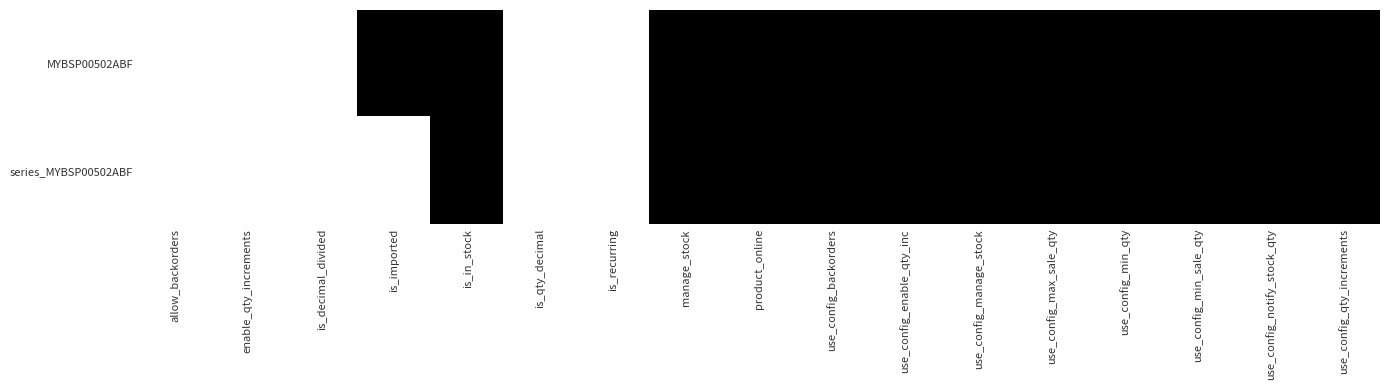

Reading left to right, what are all the values shown in this chart?

MYBSP00502ABF: allow_backorders=0	enable_qty_increments=0	is_decimal_divided=0	is_imported=1	is_in_stock=1	is_qty_decimal=0	is_recurring=0	manage_stock=1	product_online=1	use_config_backorders=1	use_config_enable_qty_inc=1	use_config_manage_stock=1	use_config_max_sale_qty=1	use_config_min_qty=1	use_config_min_sale_qty=1	use_config_notify_stock_qty=1	use_config_qty_increments=1
series_MYBSP00502ABF: allow_backorders=0	enable_qty_increments=0	is_decimal_divided=0	is_imported=0	is_in_stock=1	is_qty_decimal=0	is_recurring=0	manage_stock=1	product_online=1	use_config_backorders=1	use_config_enable_qty_inc=1	use_config_manage_stock=1	use_config_max_sale_qty=1	use_config_min_qty=1	use_config_min_sale_qty=1	use_config_notify_stock_qty=1	use_config_qty_increments=1